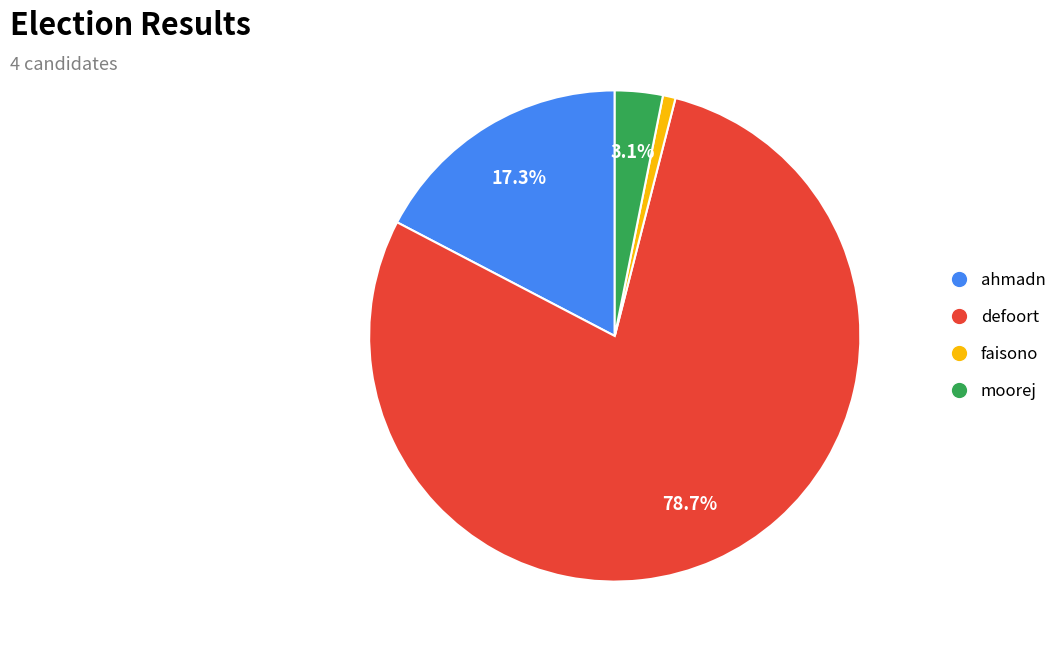

Rank the categories by value from lowest to highest.

faisono, moorej, ahmadn, defoort